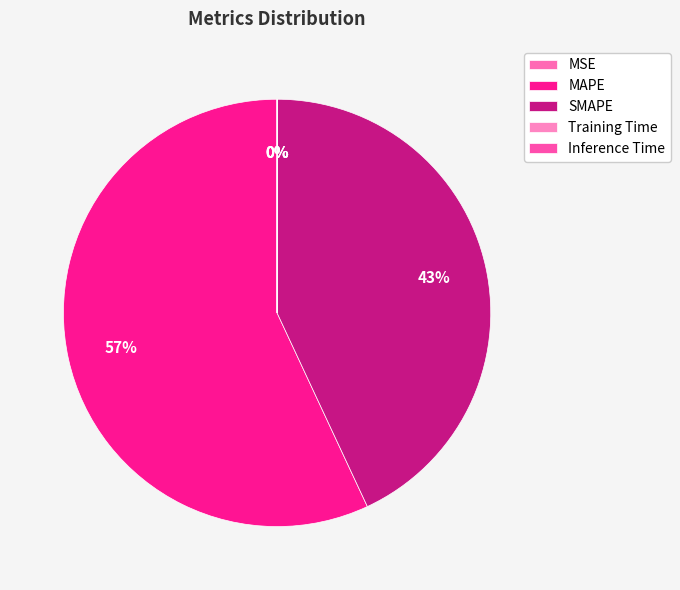

Count the number of slices in the pie.

5